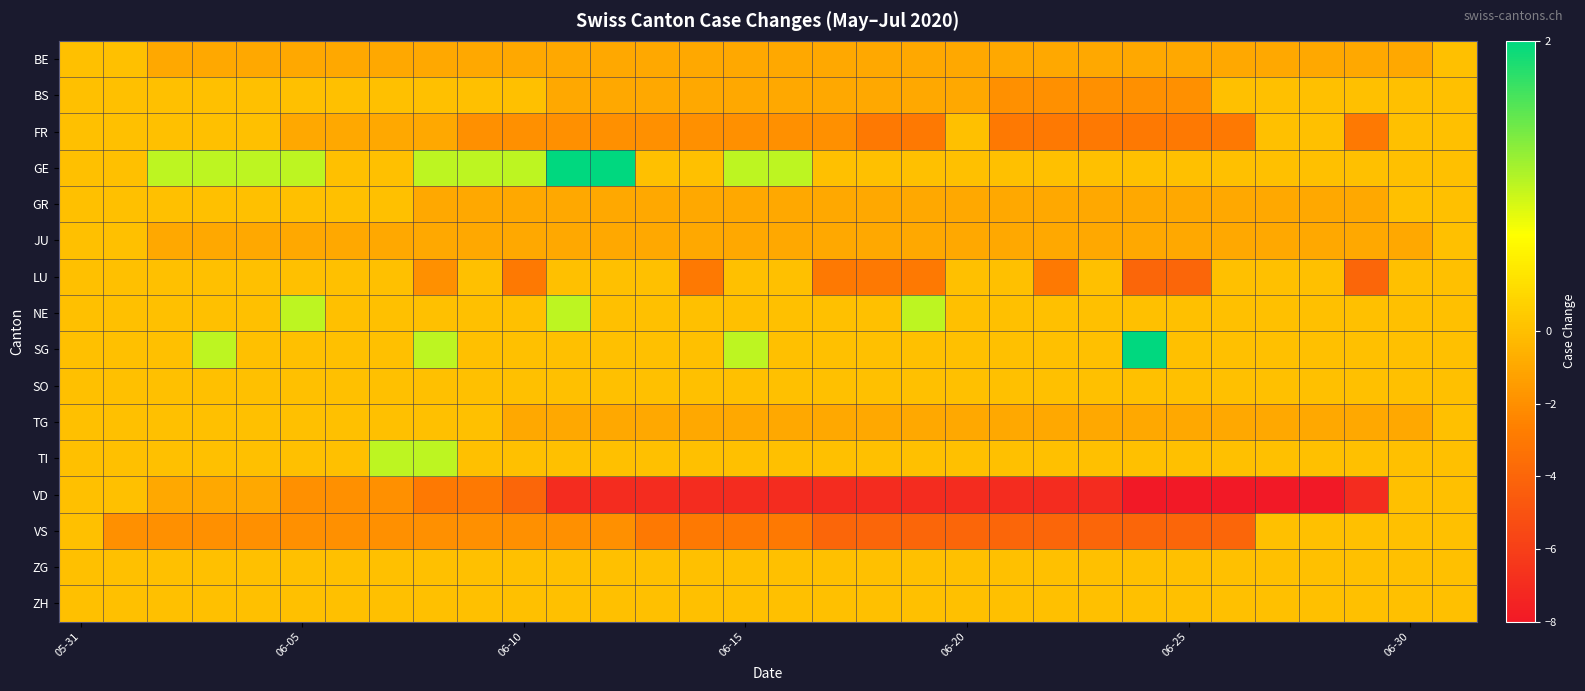

At how many categories does at least one series exceed -3?

32